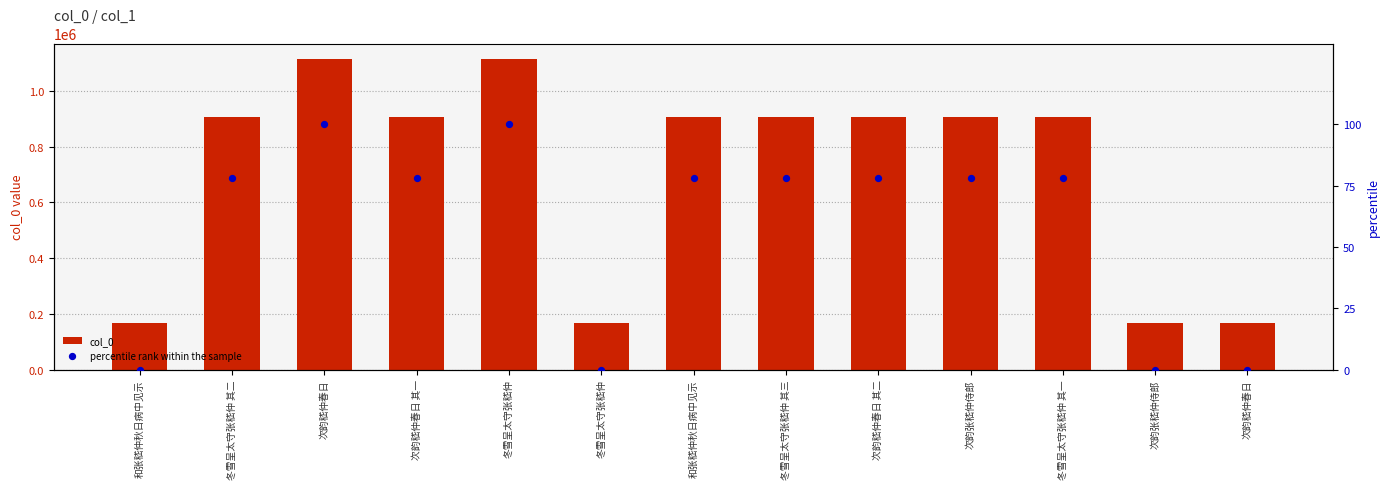

At how many categories does at least one series exceed 193949?

9